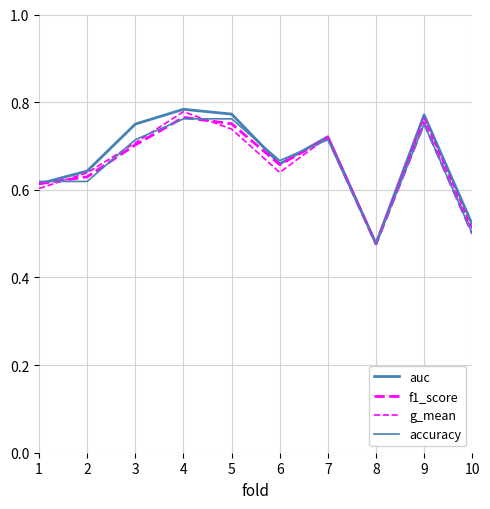

Does the chart have visible grid lines?

Yes